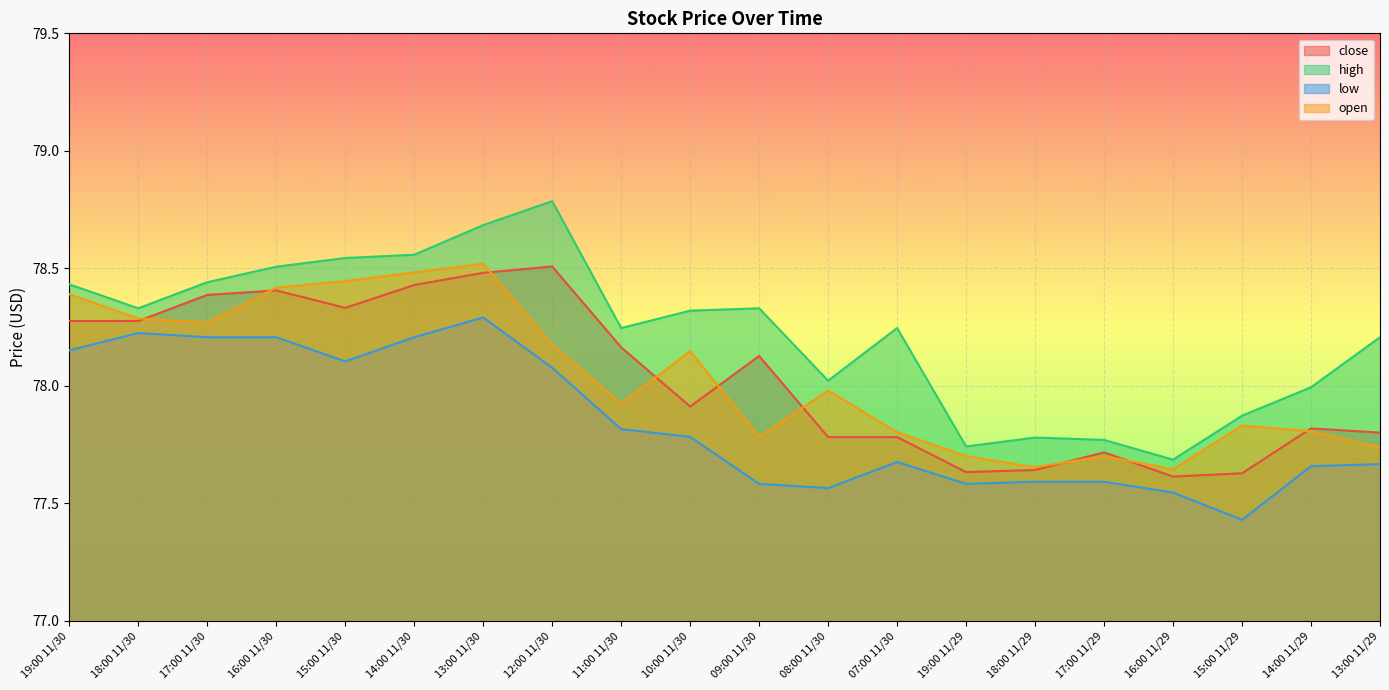

What are all the series names shown in the legend?

close, high, low, open